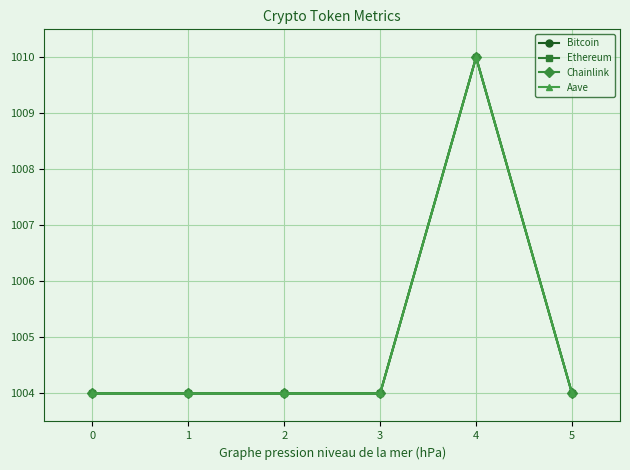

Reading left to right, what are all the values shown in this chart?

Bitcoin: 0=1004.0	1=1004.0	2=1004.0	3=1004.0	4=1010.0	5=1004.0
Ethereum: 0=1004.0	1=1004.0	2=1004.0	3=1004.0	4=1010.0	5=1004.0
Chainlink: 0=1004.0	1=1004.0	2=1004.0	3=1004.0	4=1010.0	5=1004.0
Aave: 0=1004.0	1=1004.0	2=1004.0	3=1004.0	4=1010.0	5=1004.0